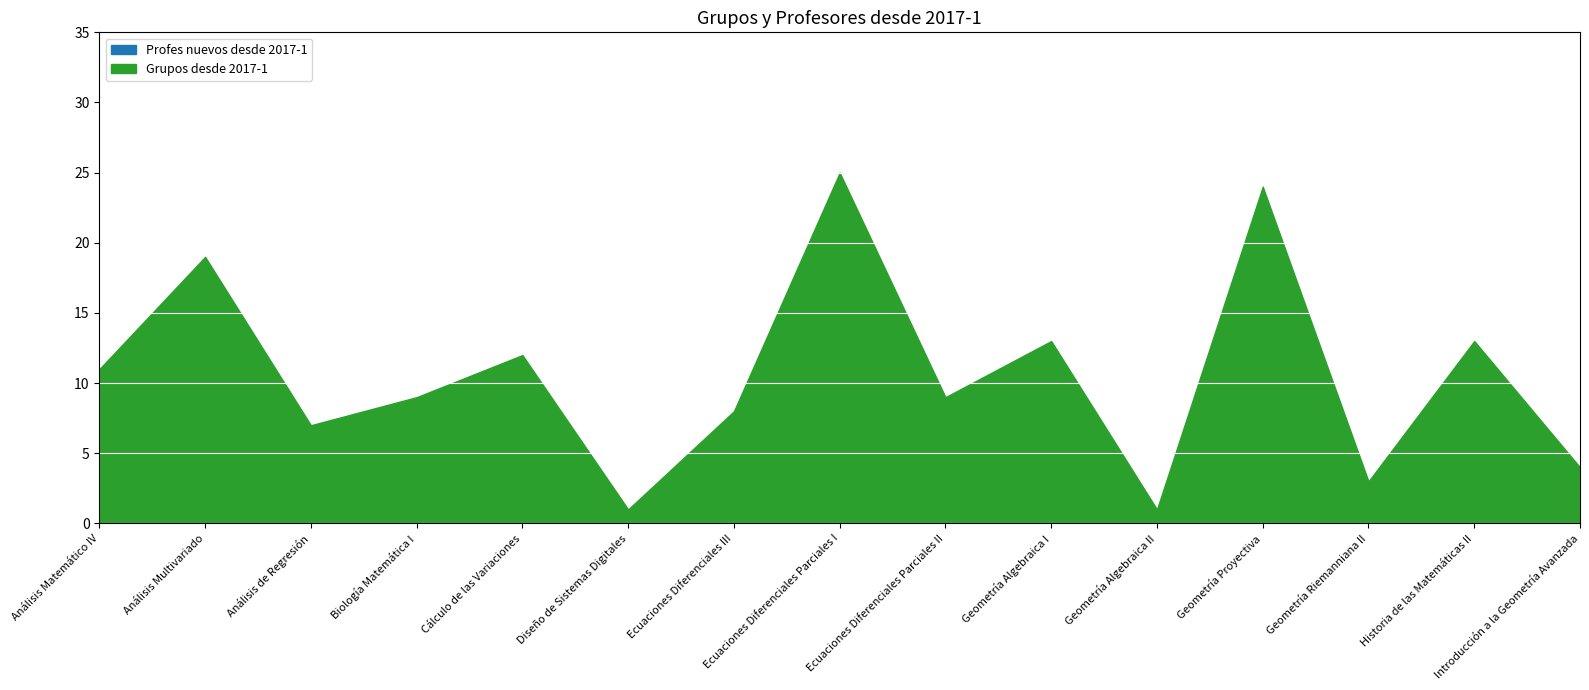

True or false: Grupos desde 2017-1 and Profes nuevos desde 2017-1 intersect in this chart.

False